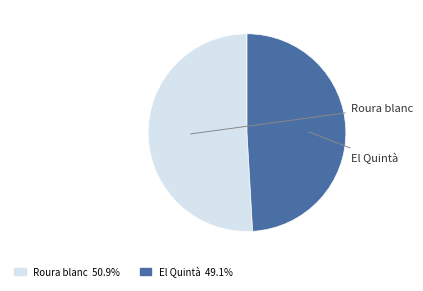

What is the majority slice?

Roura blanc